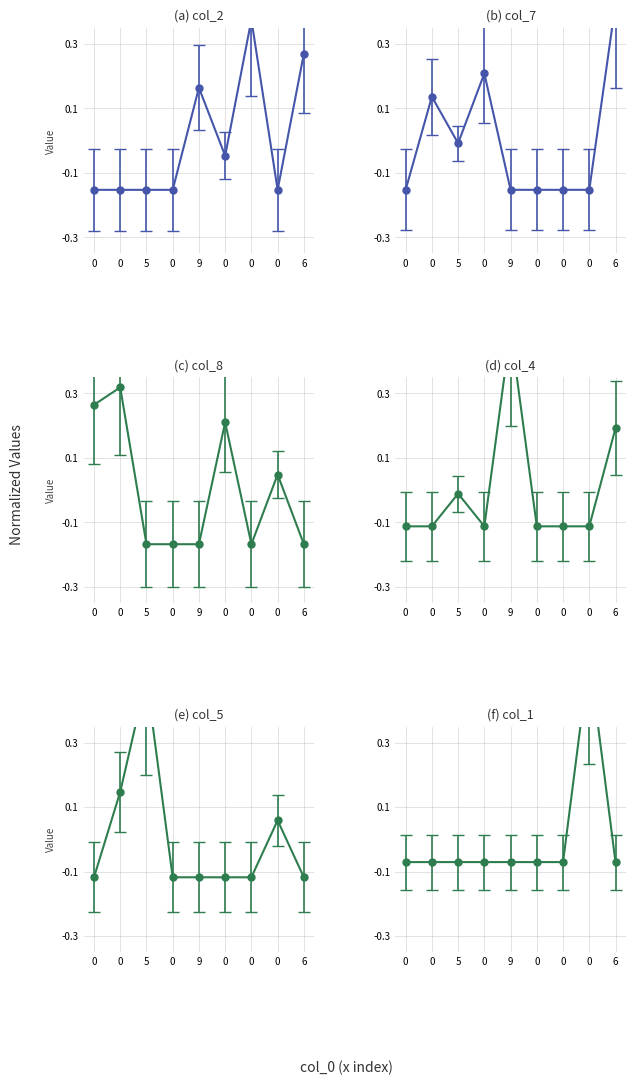

How many interior local peaks does the col_7 series have?

2